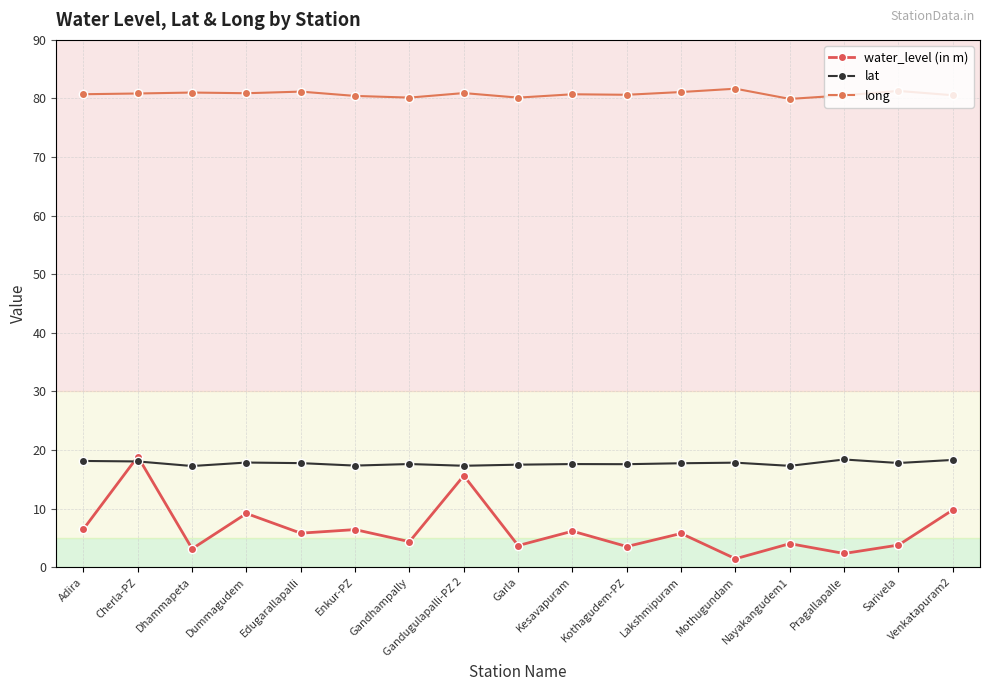

How many distinct data groups are displayed?

3